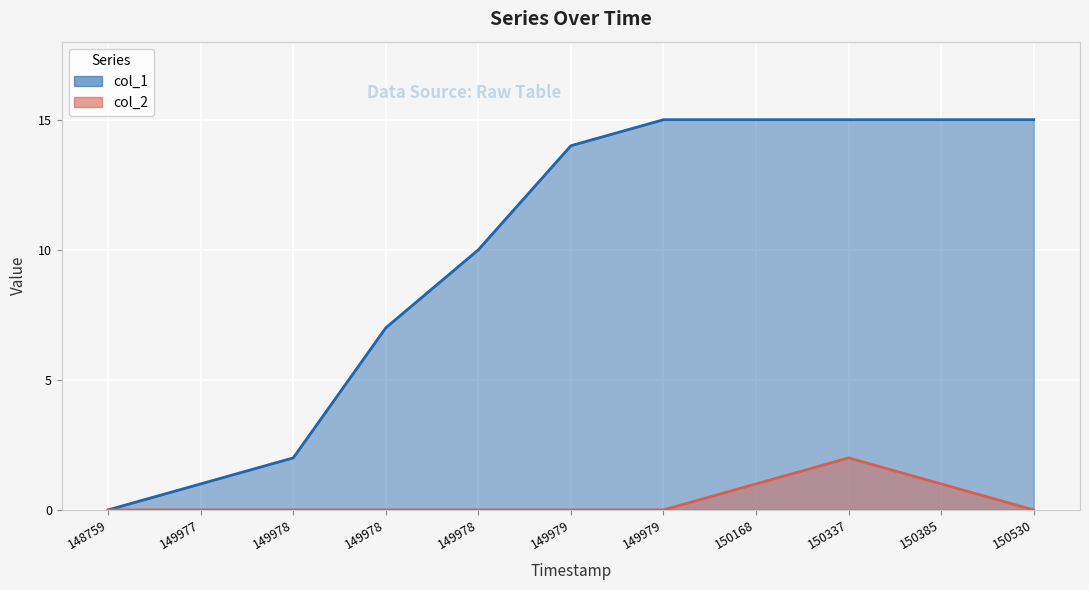

Which series changed the most between 149977 and 149978?

col_1 line